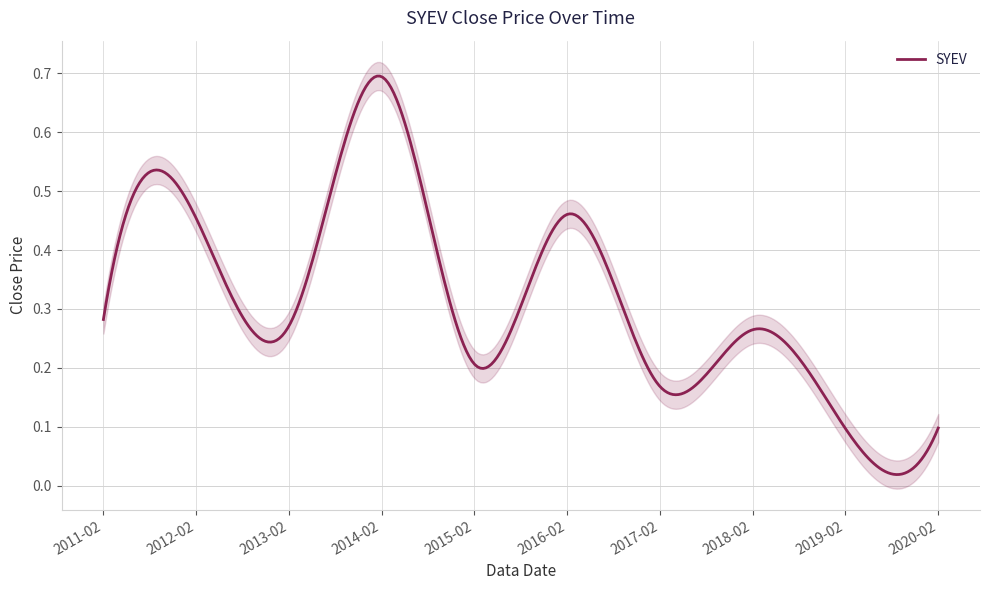

Rank the categories by value from highest to lowest.

2014-02, 2016-02, 2012-02, 2011-02, 2013-02, 2018-02, 2015-02, 2017-02, 2020-02, 2019-02